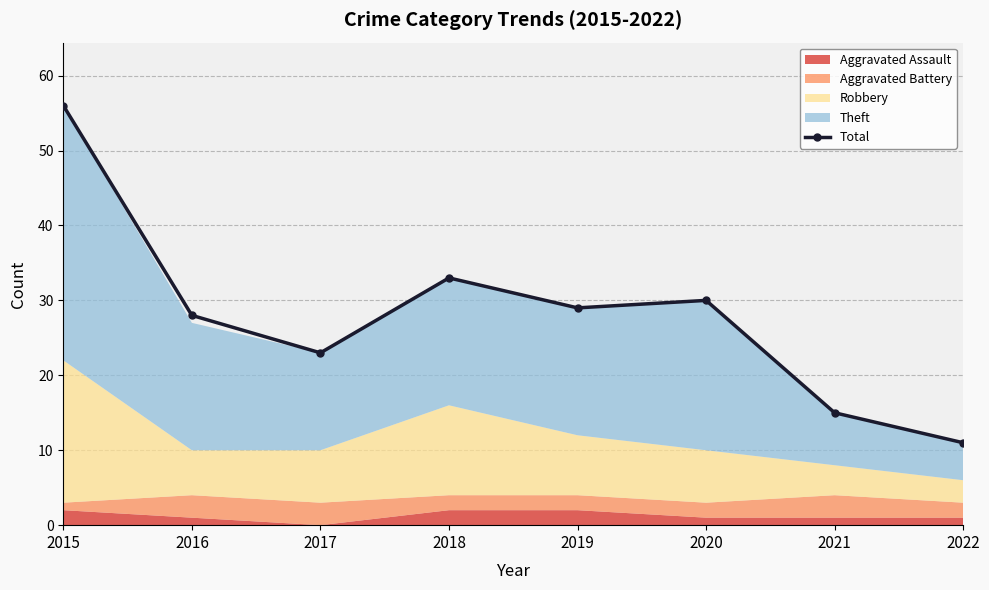

What is the difference between the maximum and minimum values?

45